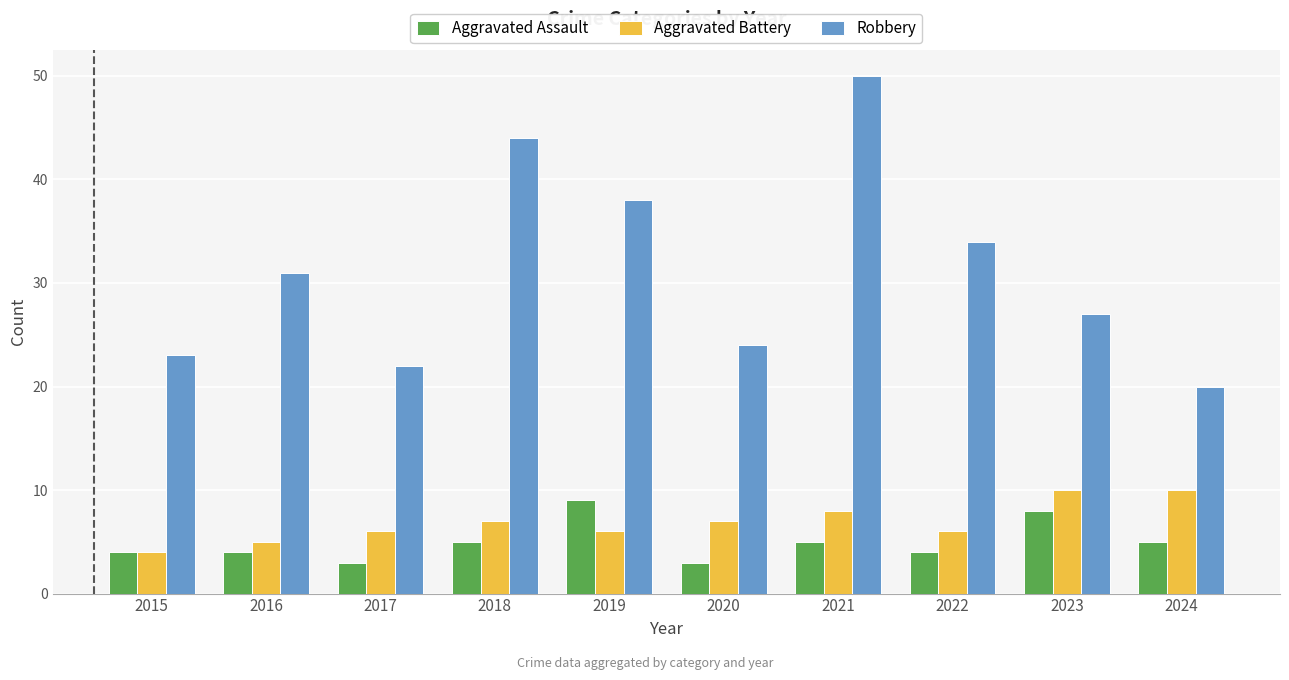

What is the difference between the second highest and second lowest values in the Robbery series?

22